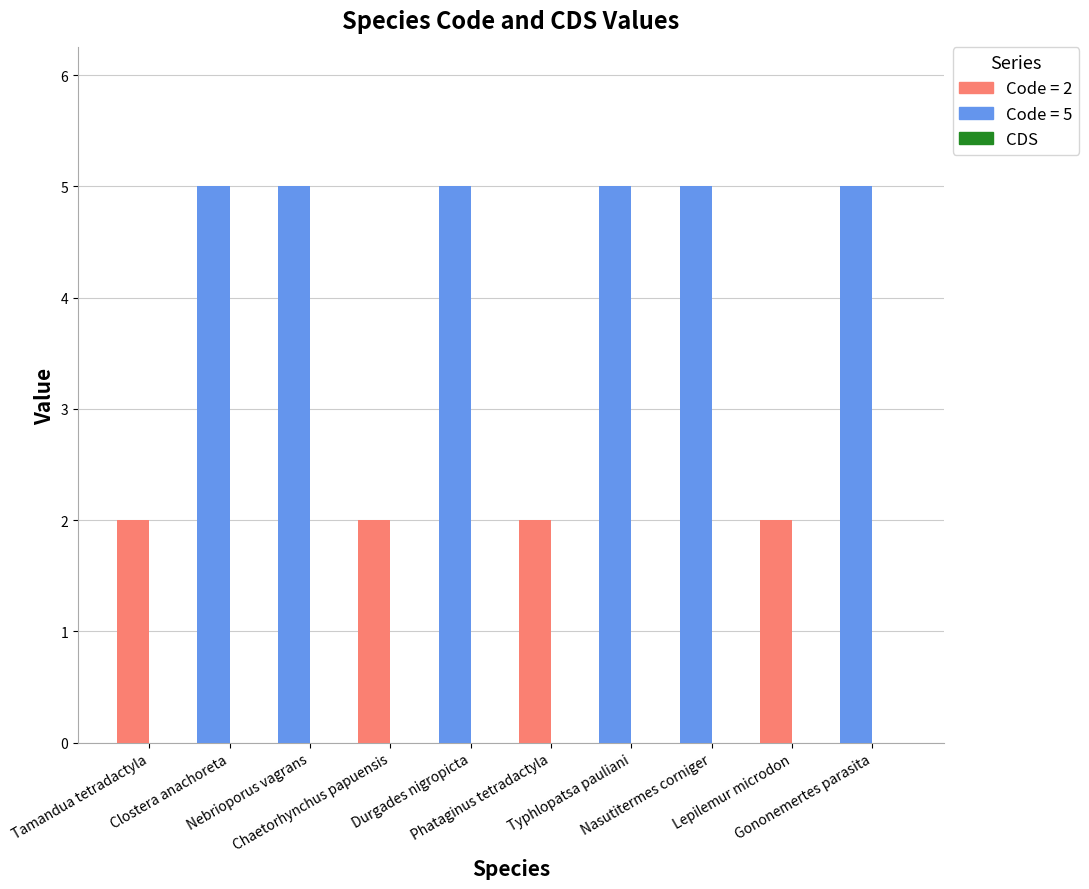

Reading left to right, extract all data points from this chart.

Code: Tamandua tetradactyla=2	Clostera anachoreta=5	Nebrioporus vagrans=5	Chaetorhynchus papuensis=2	Durgades nigropicta=5	Phataginus tetradactyla=2	Typhlopatsa pauliani=5	Nasutitermes corniger=5	Lepilemur microdon=2	Gononemertes parasita=5
CDS: Tamandua tetradactyla=0	Clostera anachoreta=0	Nebrioporus vagrans=0	Chaetorhynchus papuensis=0	Durgades nigropicta=0	Phataginus tetradactyla=0	Typhlopatsa pauliani=0	Nasutitermes corniger=0	Lepilemur microdon=0	Gononemertes parasita=0